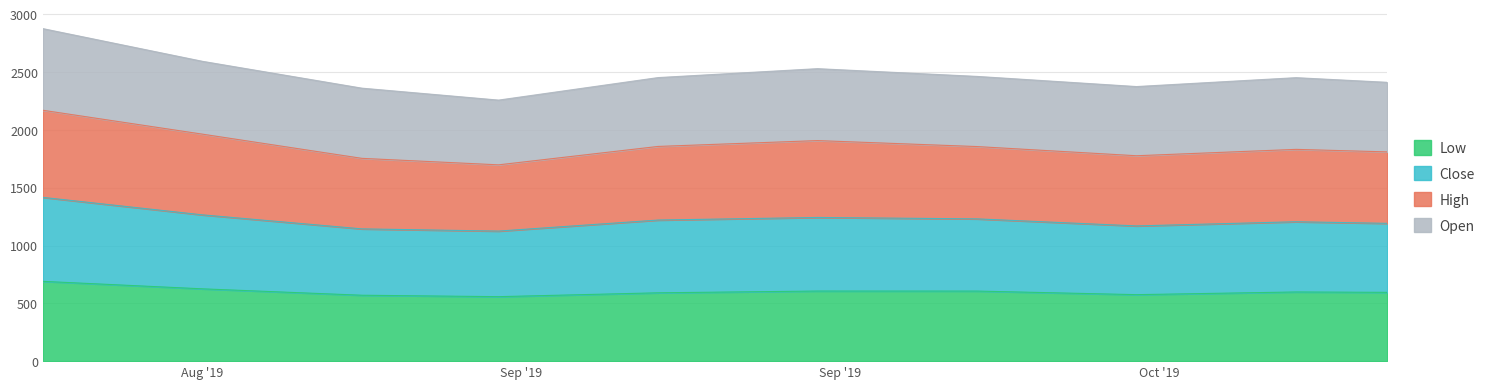

The Low series shows 591.0 at 2019-09-16. True or false?

True